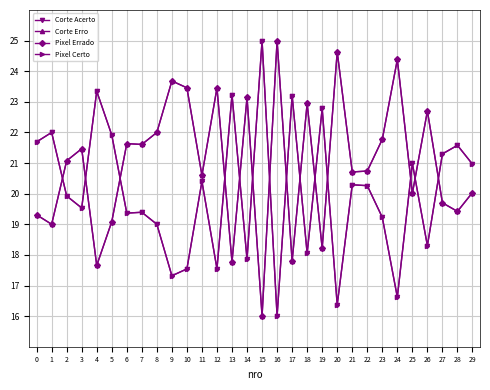

The Pixel Errado series shows 24.6 at 20. True or false?

True